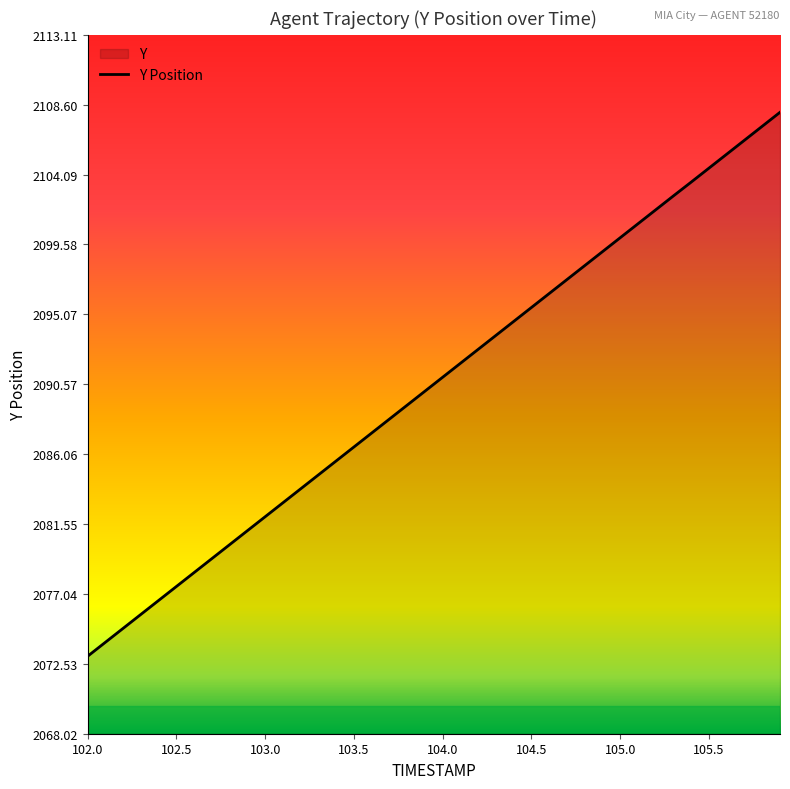

List the labels in order of value, largest first.

105.9, 105.8, 105.7, 105.6, 105.5, 105.4, 105.3, 105.2, 105.1, 105.0, 104.9, 104.8, 104.7, 104.6, 104.5, 104.4, 104.3, 104.2, 104.1, 104.0, 103.9, 103.8, 103.7, 103.6, 103.5, 103.4, 103.3, 103.2, 103.1, 103.0, 102.9, 102.8, 102.7, 102.6, 102.5, 102.4, 102.3, 102.2, 102.1, 102.0